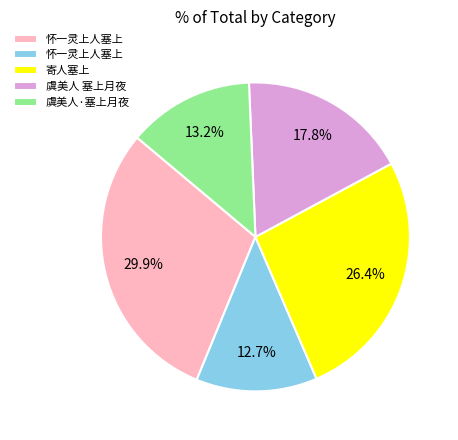

How many slices are in this pie chart?

5